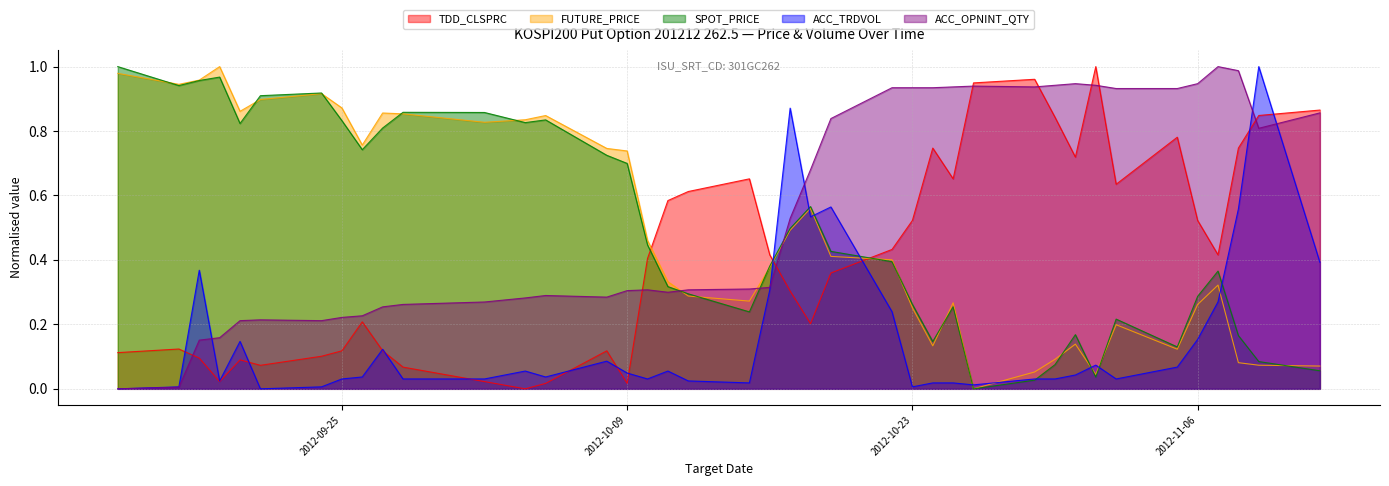

Where is FUTURE_PRICE nearest to the value 0?

2012-10-26